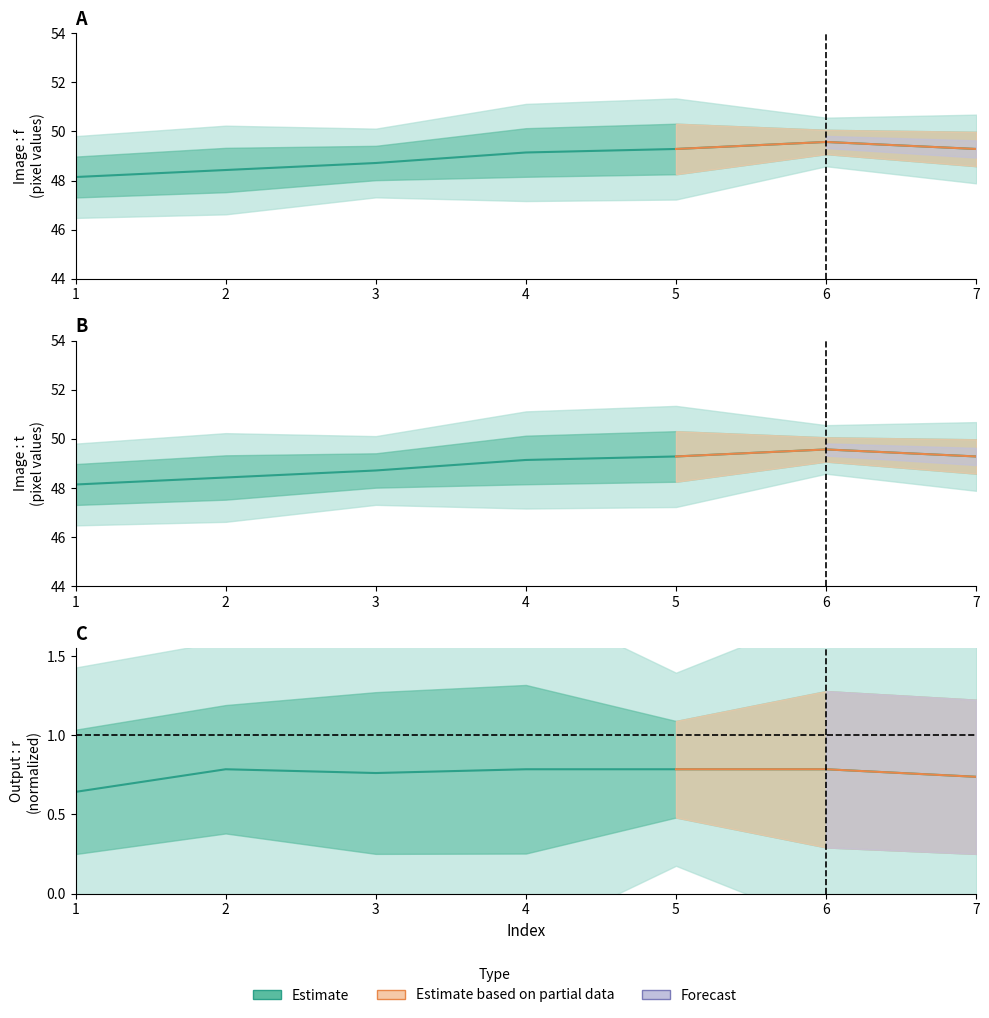

Read the value at 5.

0.8